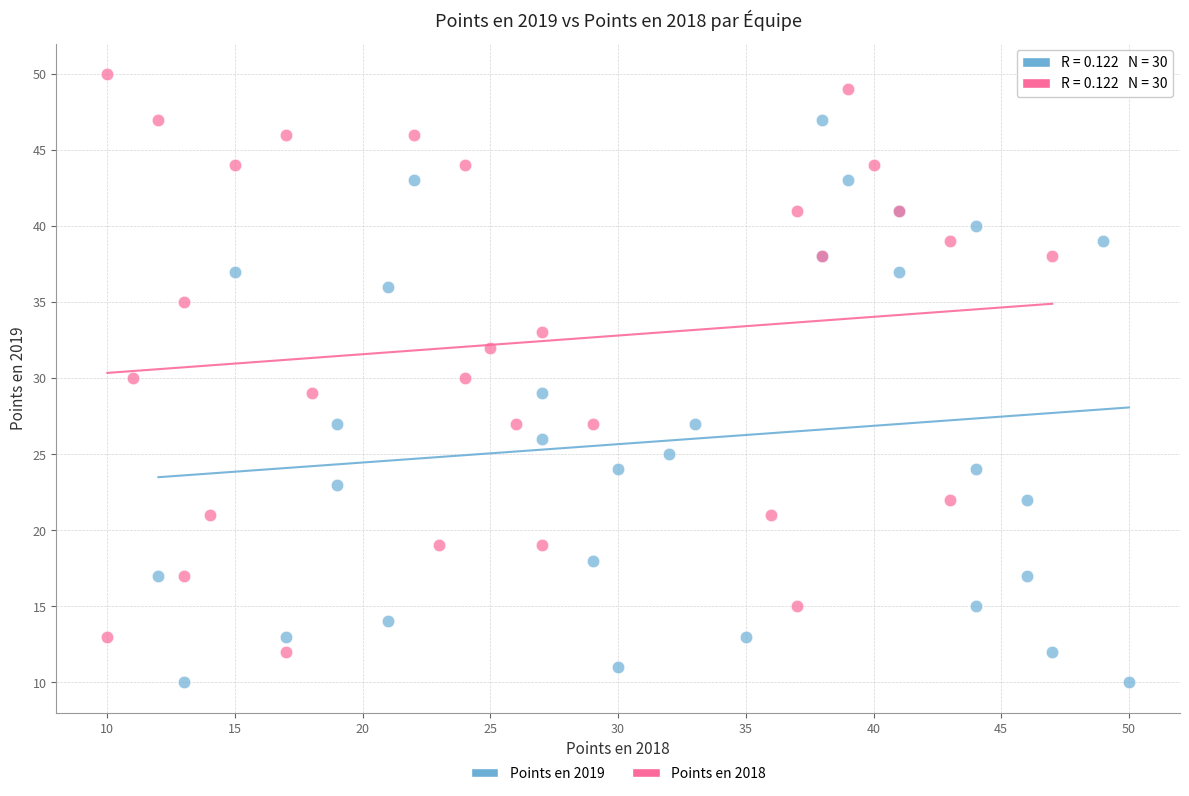

Which series contains the highest Y value?

Points en 2018